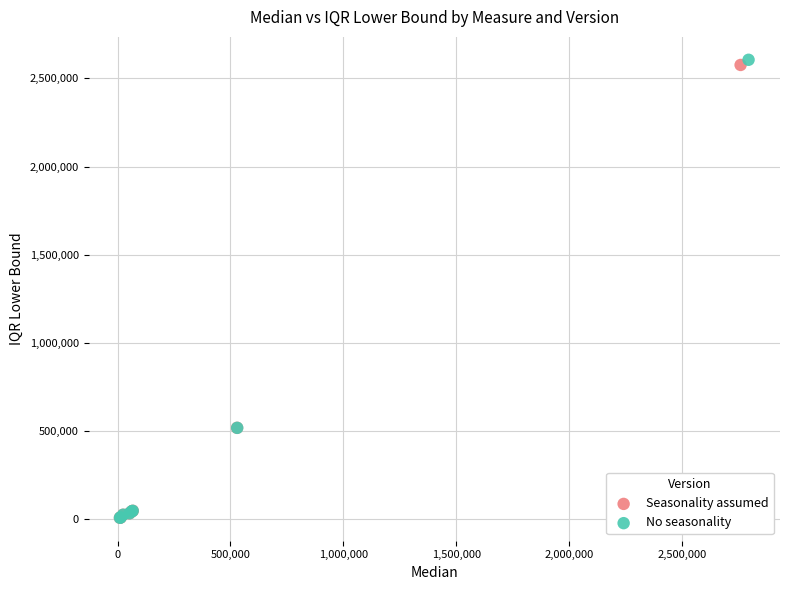

Which series has the largest Y range (max minus min)?

No seasonality